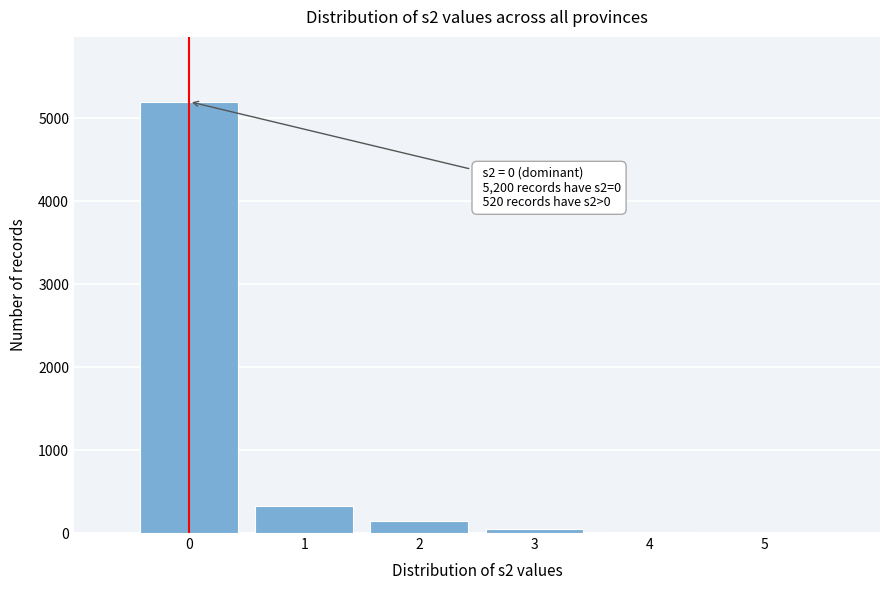

Which range on the x-axis has the tallest bar?

-0.5 to 0.5